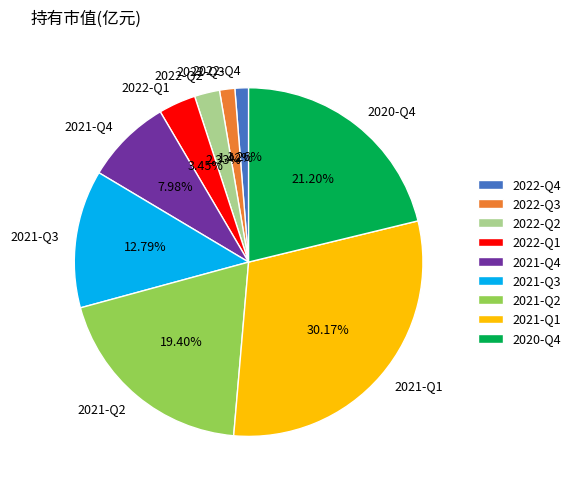

Do 2021-Q3 and 2022-Q2 together represent more than half of the pie?

No